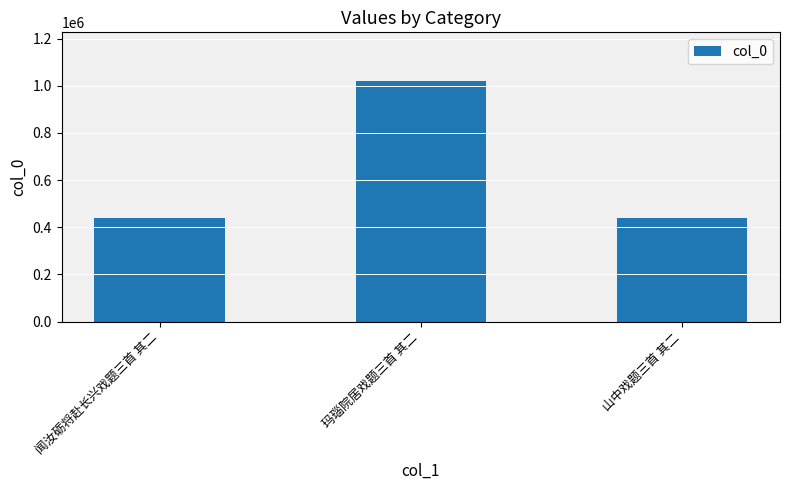

True or false: the data shows 512197 at 玛瑙院居戏题三首 其二.

False